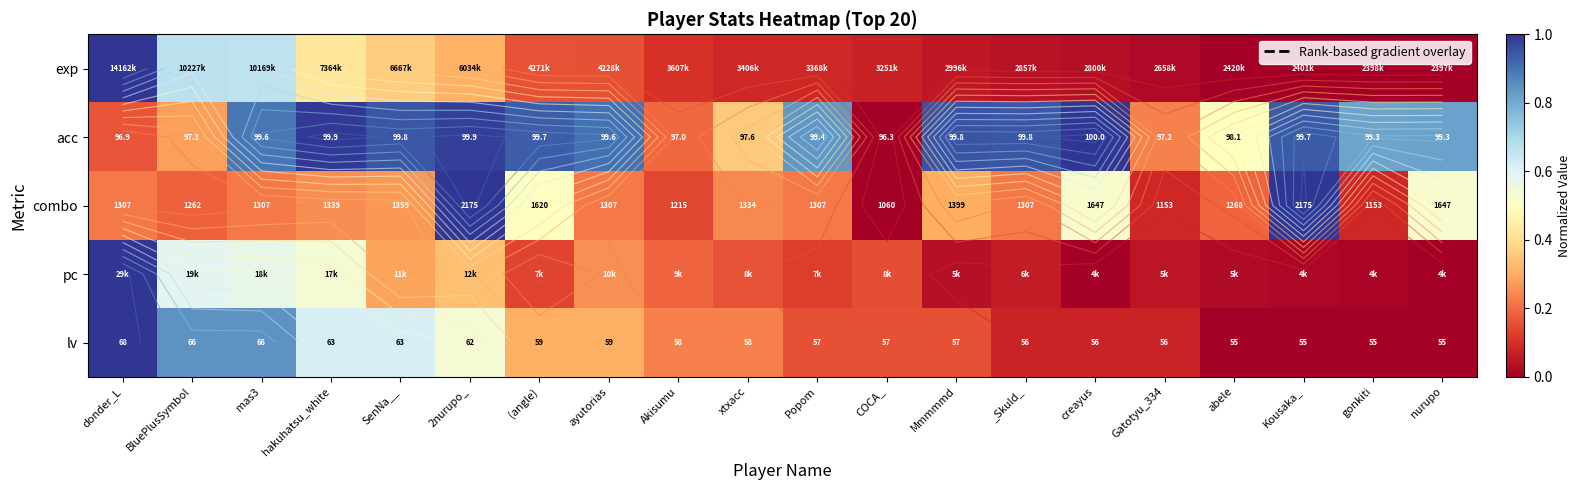

How many distinct data groups are displayed?

5